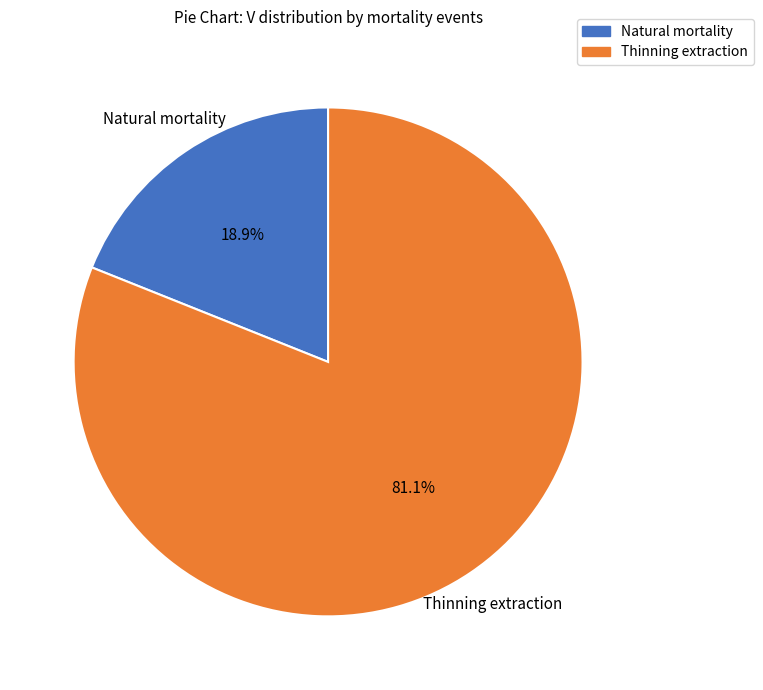

Is there a majority slice in this chart?

Yes